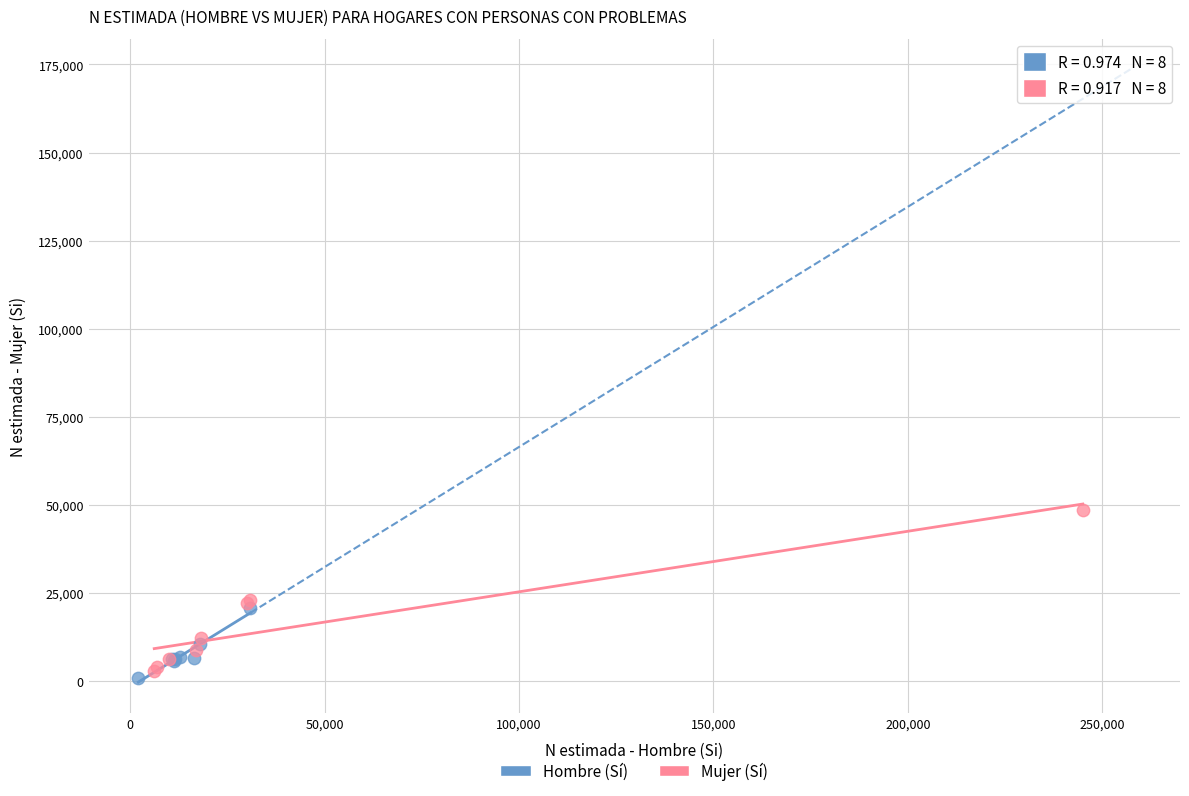

Which series reaches the maximum Y coordinate?

Mujer (Sí)